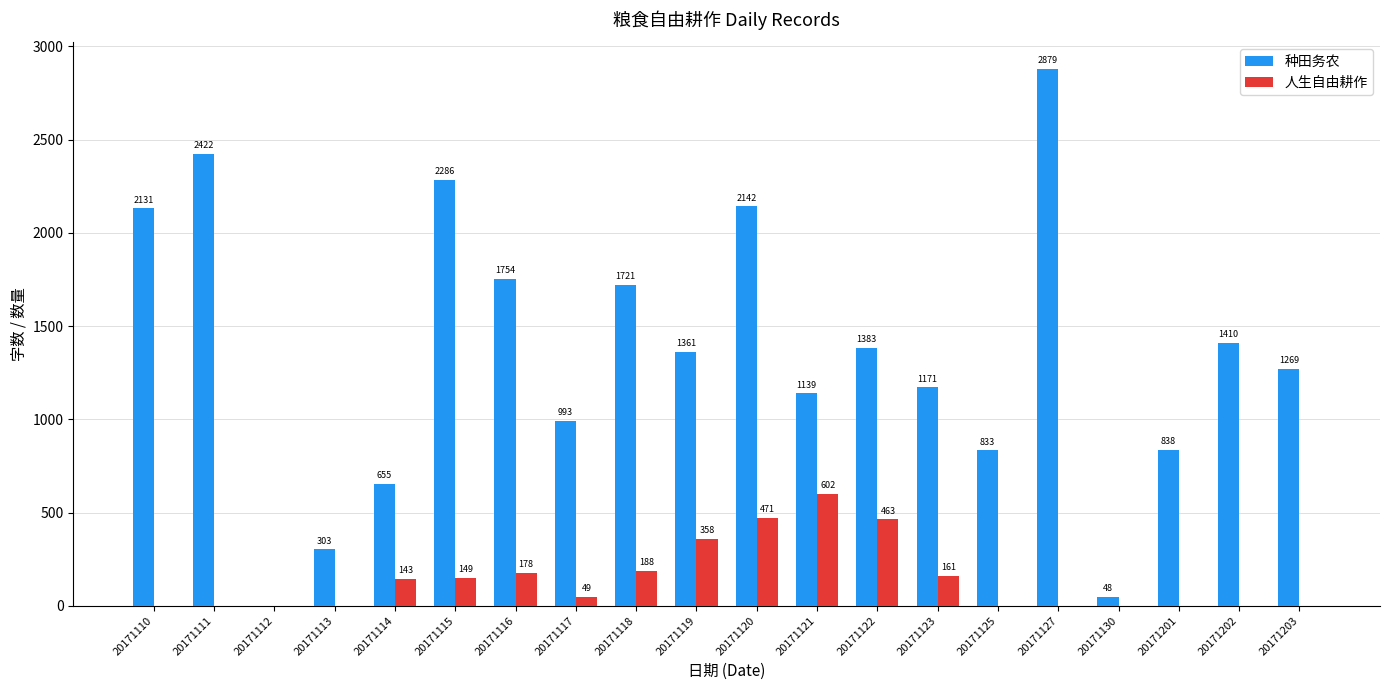

How many groups of bars are there?

20